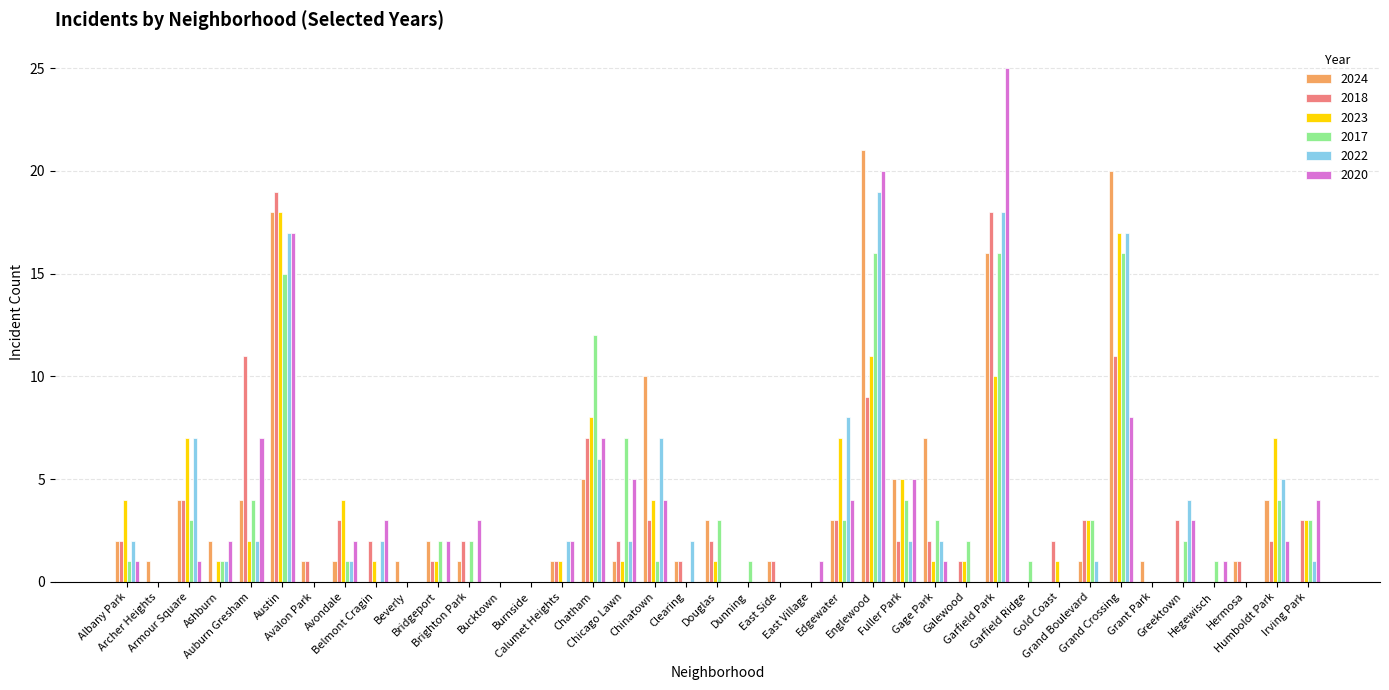

Reading left to right, extract all data points from this chart.

2024: 2	1	4	2	4	18	1	1	0	1	2	1	0	0	1	5	1	10	1	3	0	1	0	3	21	5	7	0	16	0	0	1	20	1	0	0	1	4	0
2018: 2	0	4	0	11	19	1	3	2	0	1	2	0	0	1	7	2	3	1	2	0	1	0	3	9	2	2	1	18	0	2	3	11	0	3	0	1	2	3
2023: 4	0	7	1	2	18	0	4	1	0	1	0	0	0	1	8	1	4	0	1	0	0	0	7	11	5	1	1	10	0	1	3	17	0	0	0	0	7	3
2017: 1	0	3	1	4	15	0	1	0	0	2	2	0	0	0	12	7	1	0	3	1	0	0	3	16	4	3	2	16	1	0	3	16	0	2	1	0	4	3
2022: 2	0	7	1	2	17	0	1	2	0	0	0	0	0	2	6	2	7	2	0	0	0	0	8	19	2	2	0	18	0	0	1	17	0	4	0	0	5	1
2020: 1	0	1	2	7	17	0	2	3	0	2	3	0	0	2	7	5	4	0	0	0	0	1	4	20	5	1	0	25	0	0	0	8	0	3	1	0	2	4